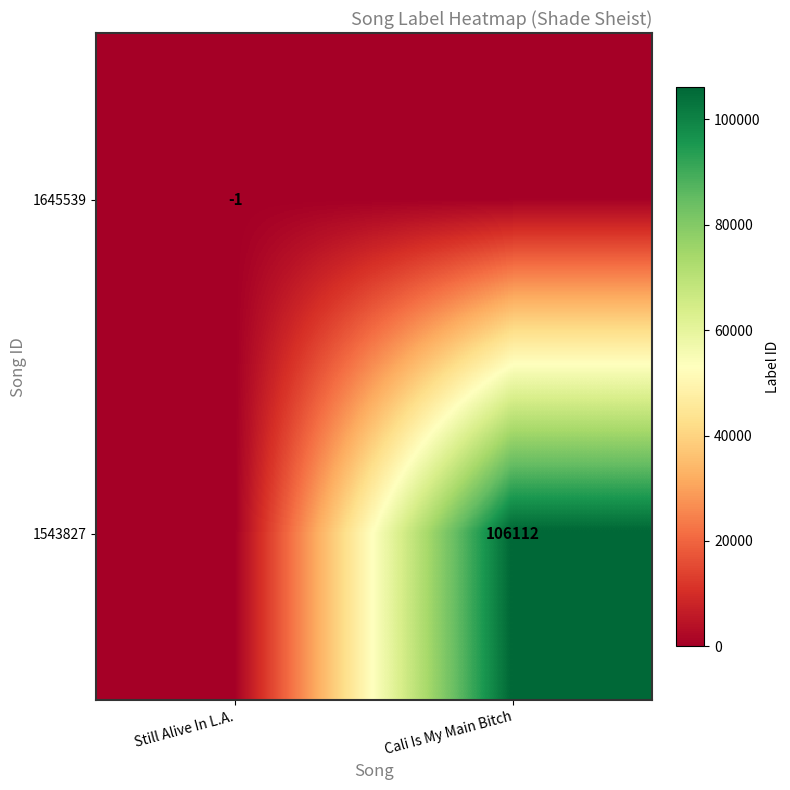

True or false: 1543827 has a value of 48760 at Cali Is My Main Bitch.

False